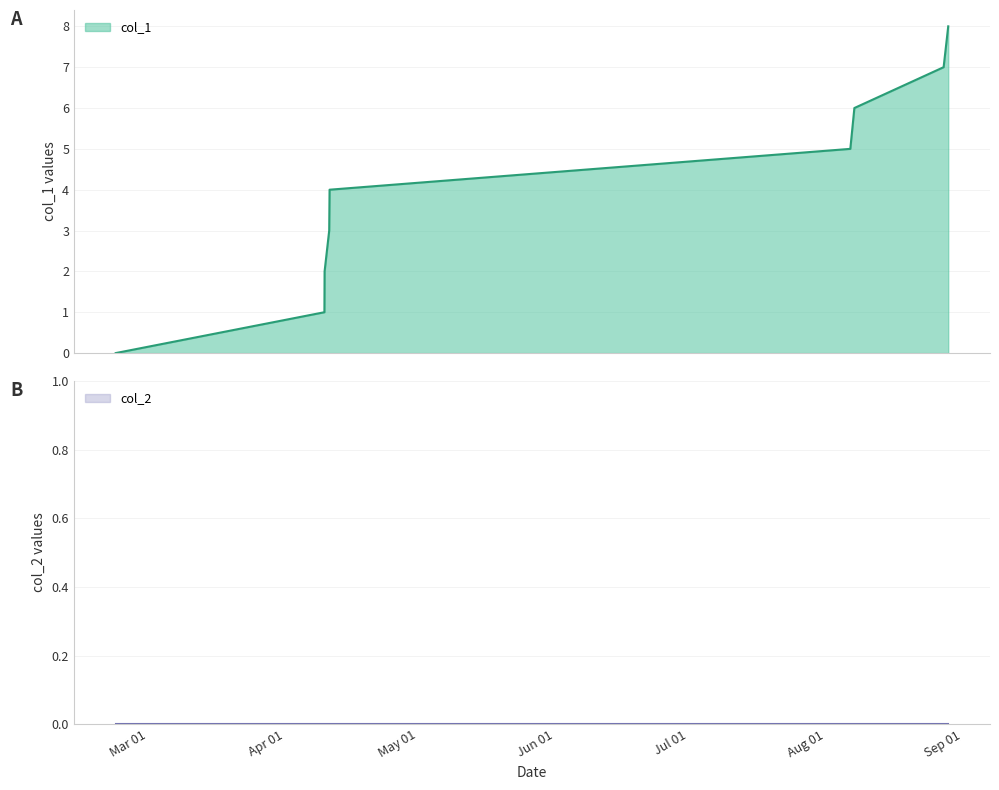

Read the value at 1523307687.

2